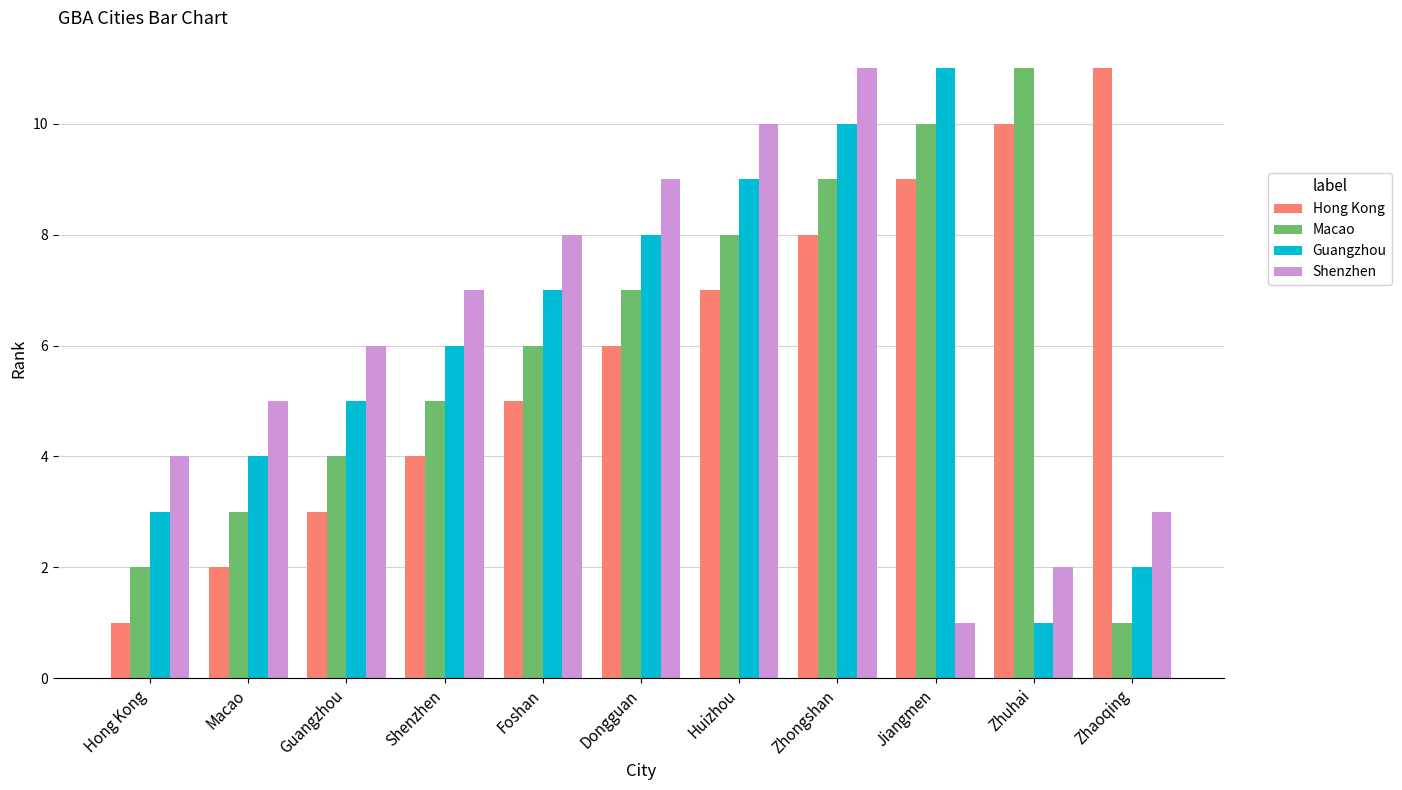

Reading left to right, extract all data points from this chart.

Hong Kong: 1	2	3	4	5	6	7	8	9	10	11
Macao: 2	3	4	5	6	7	8	9	10	11	1
Guangzhou: 3	4	5	6	7	8	9	10	11	1	2
Shenzhen: 4	5	6	7	8	9	10	11	1	2	3